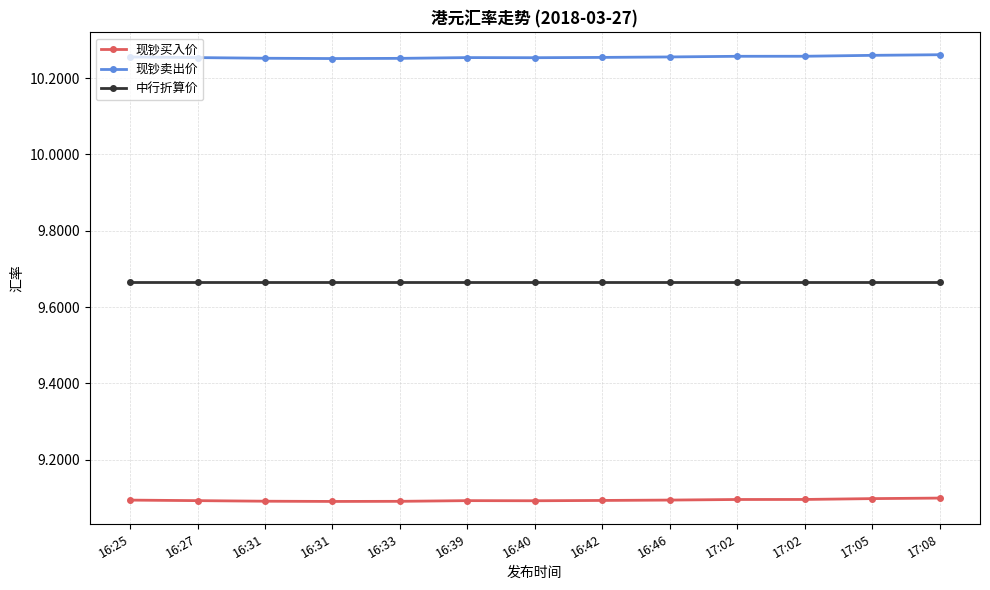

The 现钞卖出价 series shows 6.5 at 16:27. True or false?

False